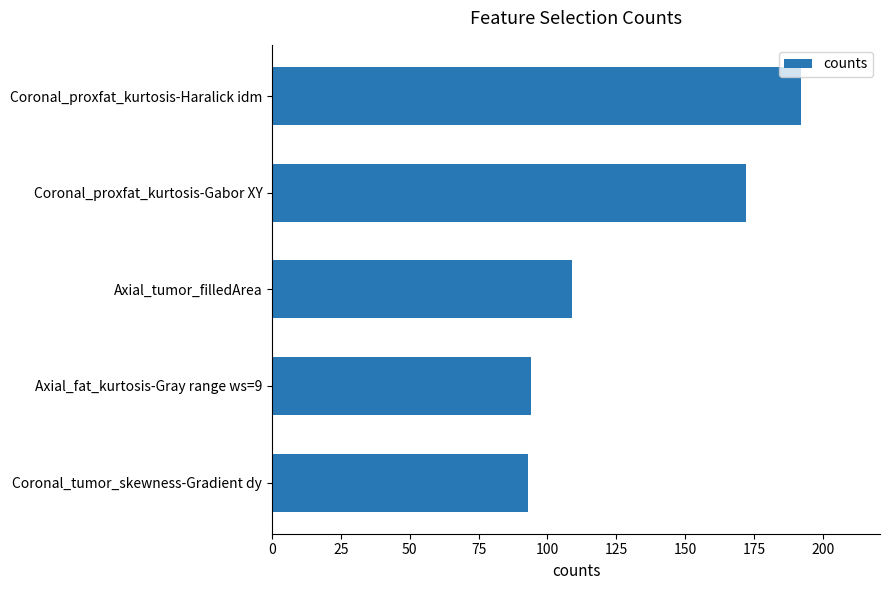

Approximately how many times larger is the value at Axial_fat_kurtosis-Gray range ws=9 compared to Coronal_proxfat_kurtosis-Haralick idm?

0.5